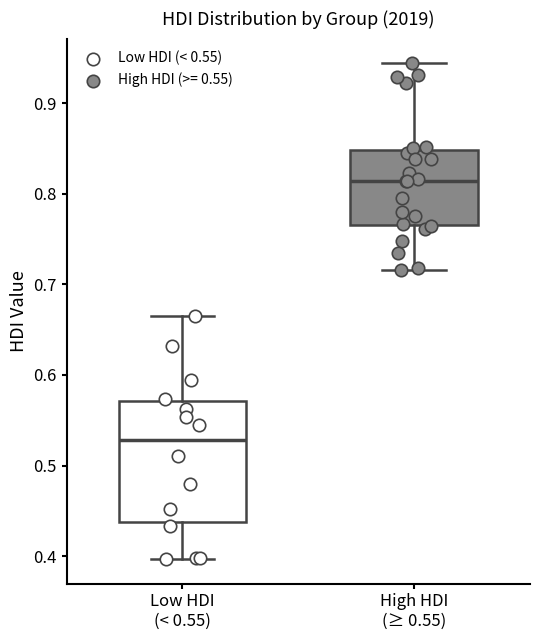

Comparing the boxes themselves (not the whiskers), which one is the tallest?

Low HDI (< 0.55)